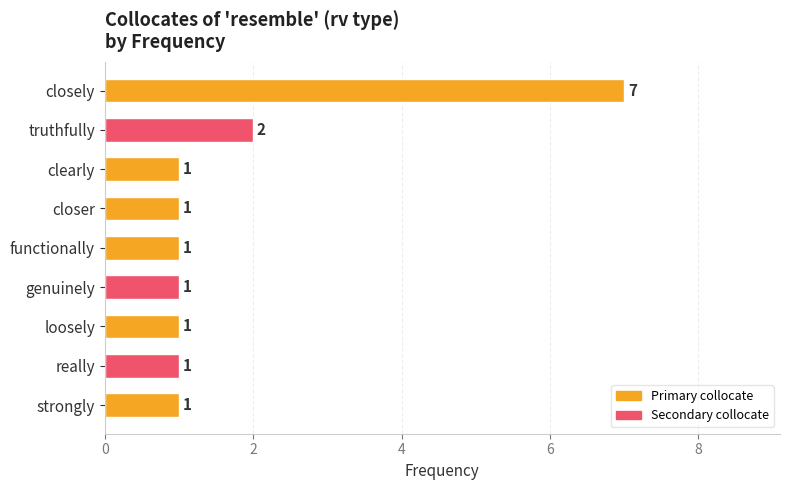

Reading bottom to top, list all the values displayed in this chart.

1	1	1	1	1	1	1	2	7